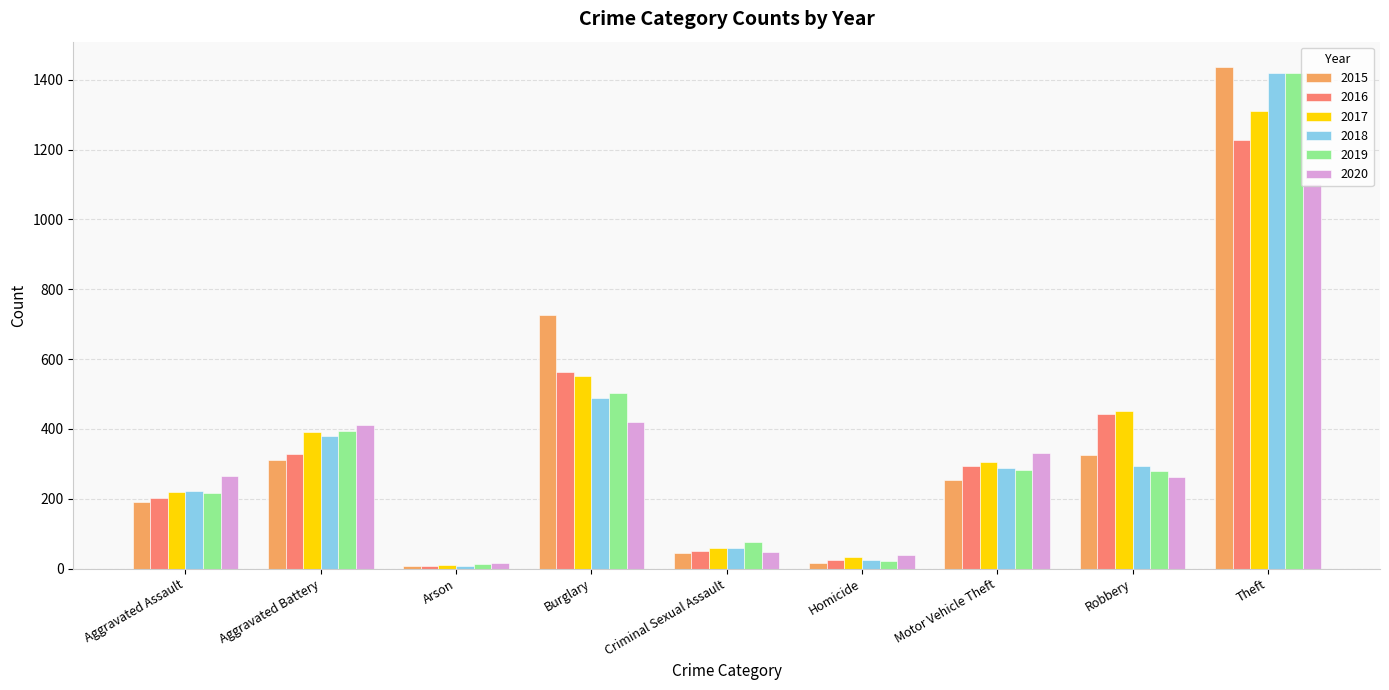

What is the label of the 3rd bar from the left?

Arson